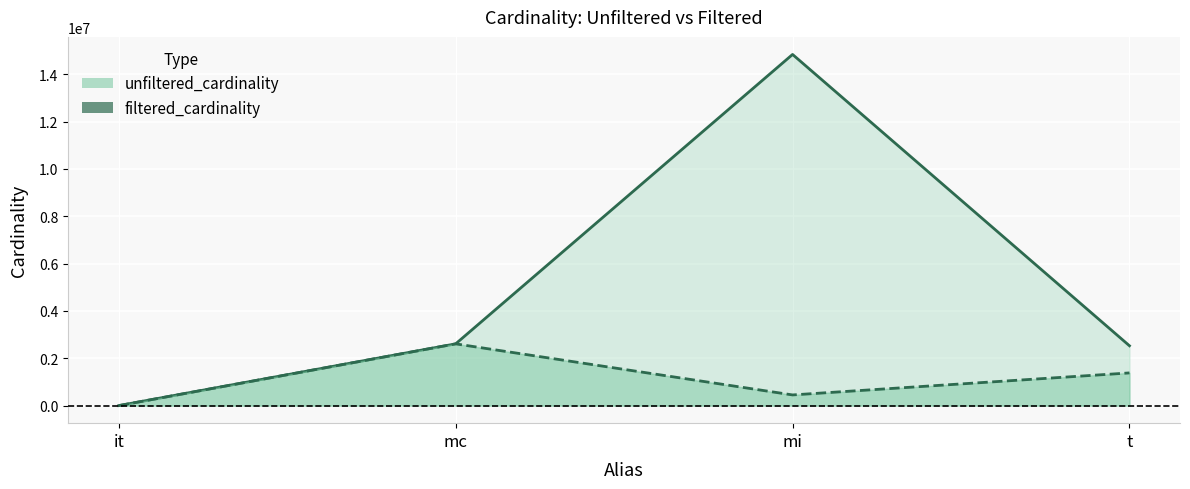

How many lines are shown in the chart?

2